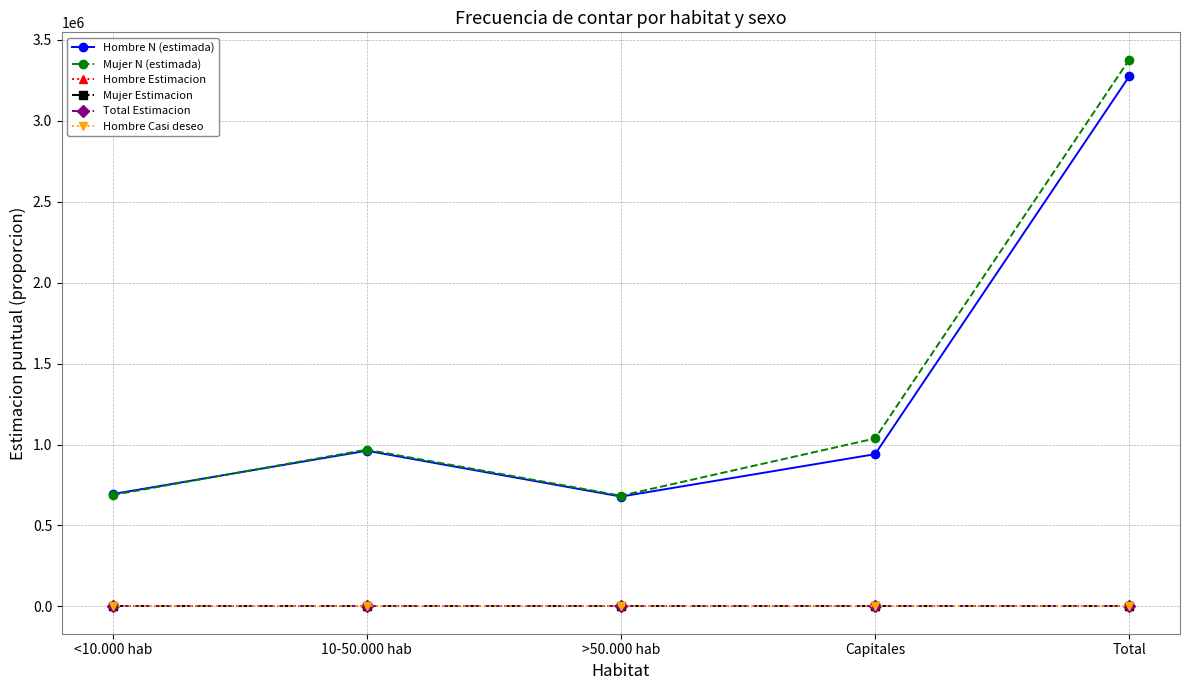

In Hombre N (estimada), how many points are lower than both neighbors (excluding endpoints)?

1